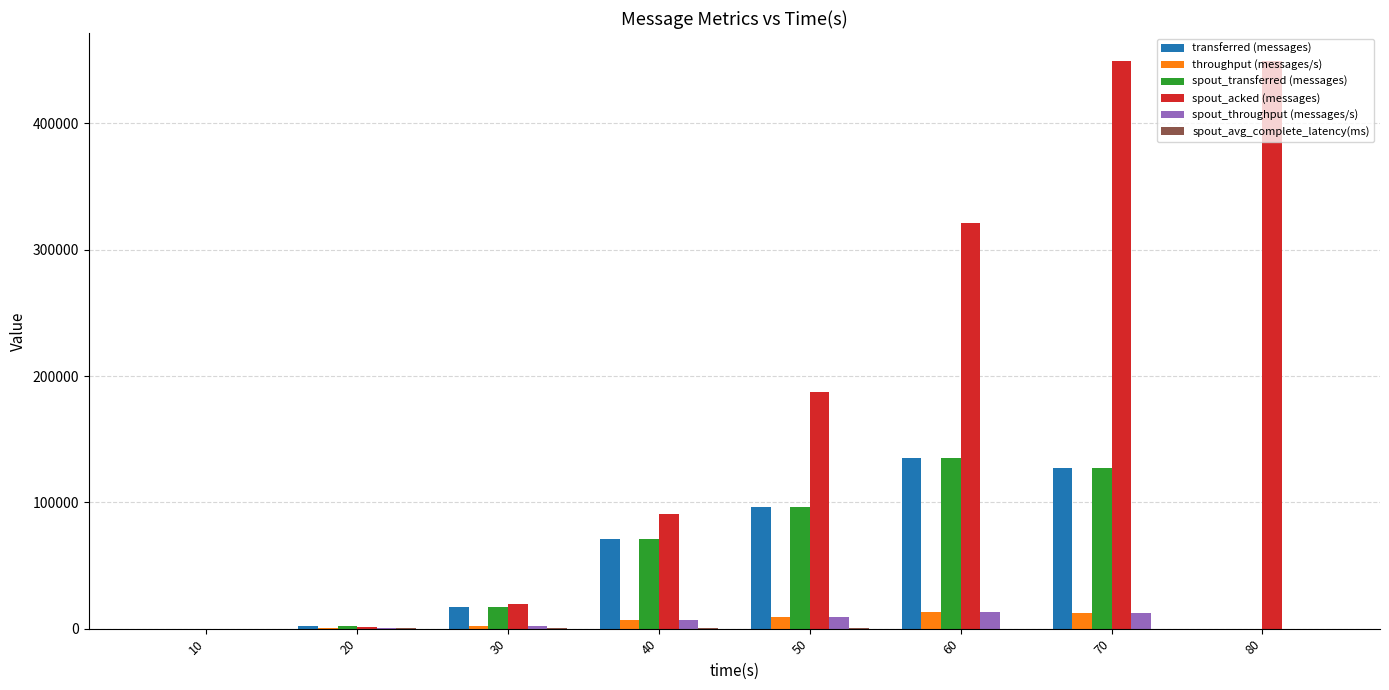

What is the highest value of the spout_throughput (messages/s) series?

13440.0